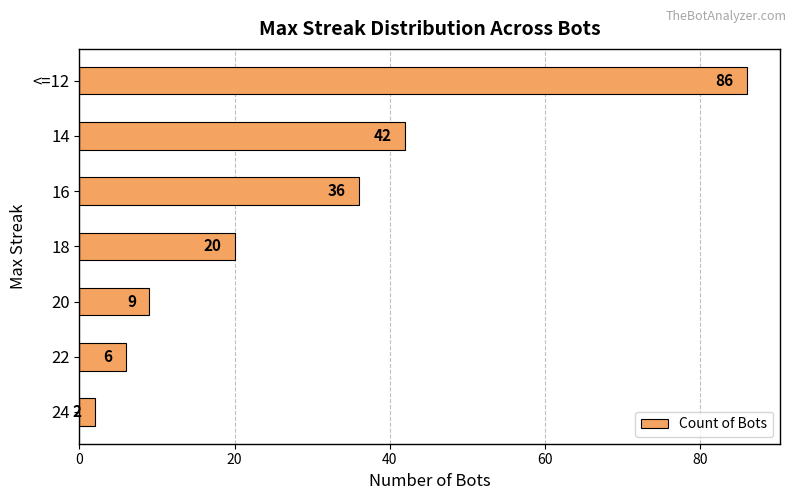

At which label is the value closest to 44?

14